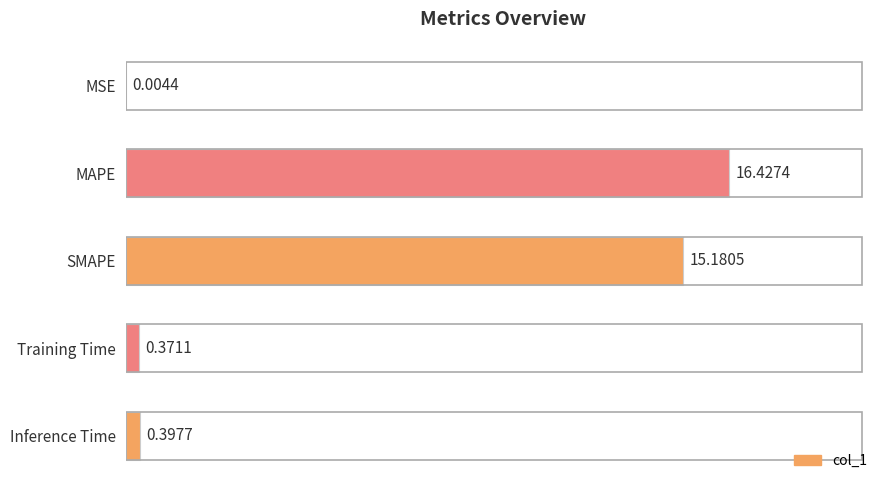

Which has a higher value, Inference Time or SMAPE?

SMAPE